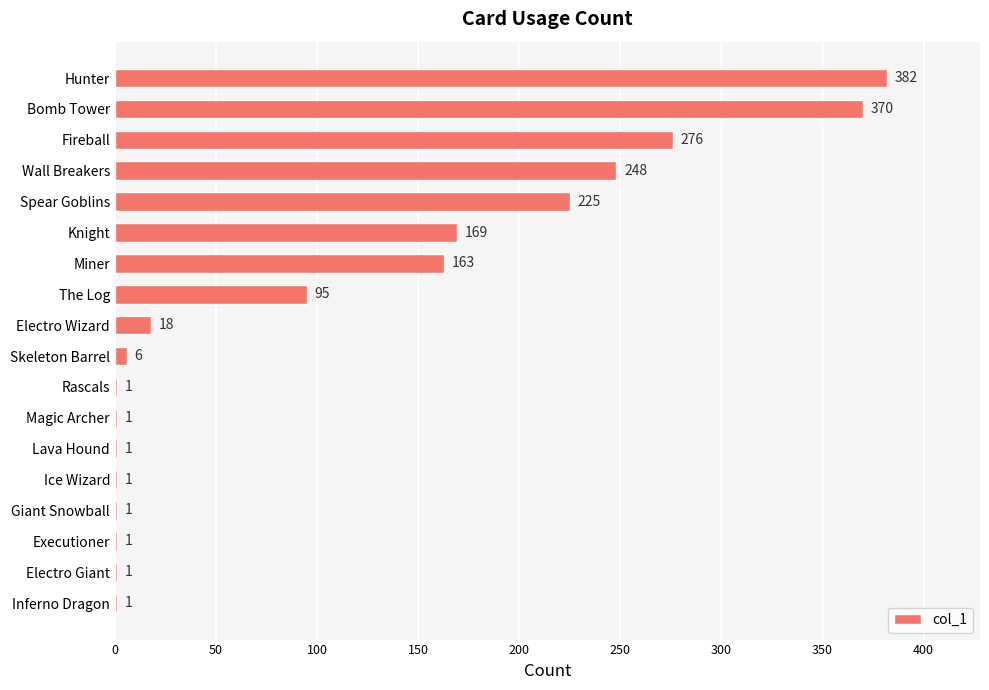

What is the ratio of the value at Spear Goblins to the value at Miner?

1.4